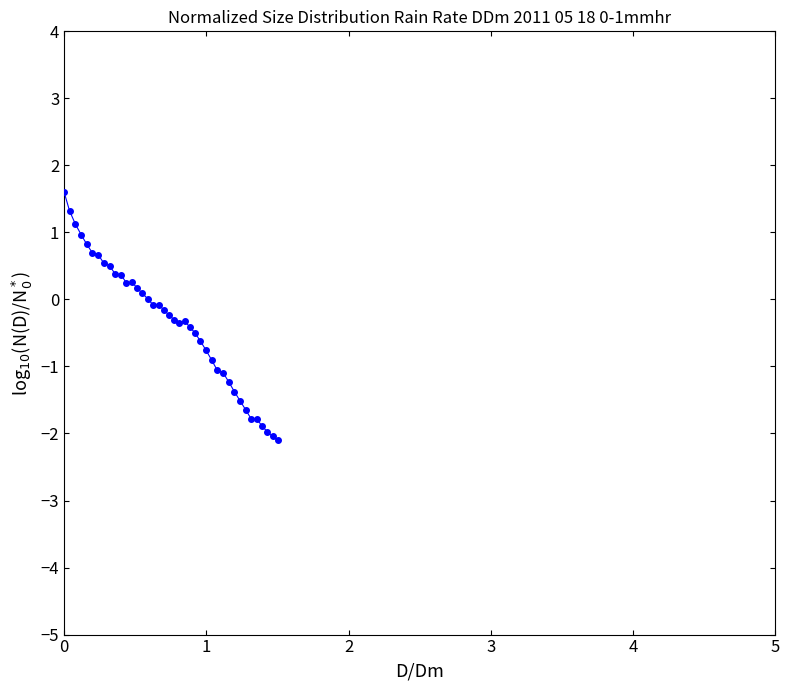

True or false: the data has more than 0 interior local peaks.

True